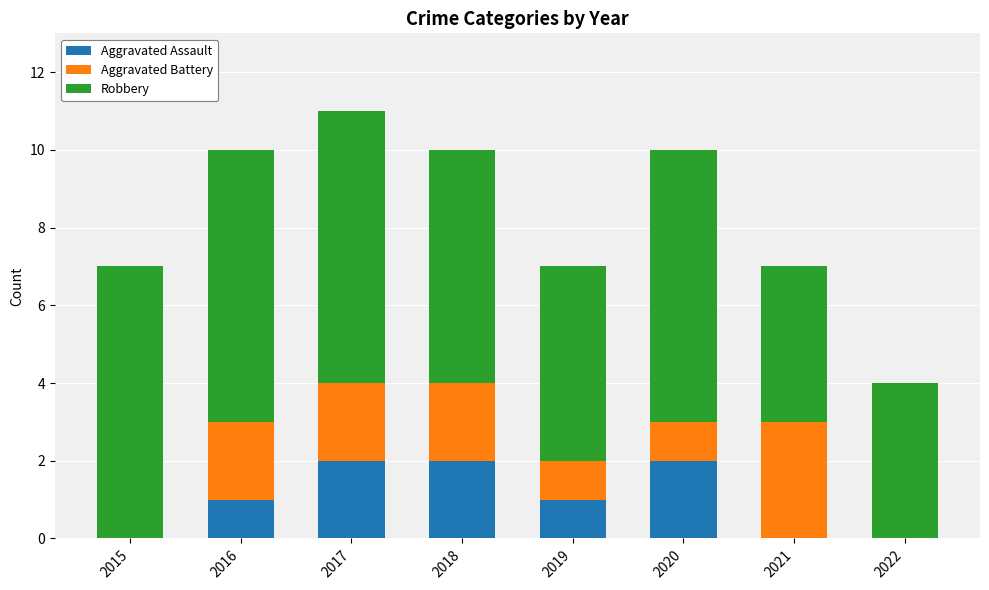

What is the sum of the Aggravated Assault values at 2019 and 2017?

3